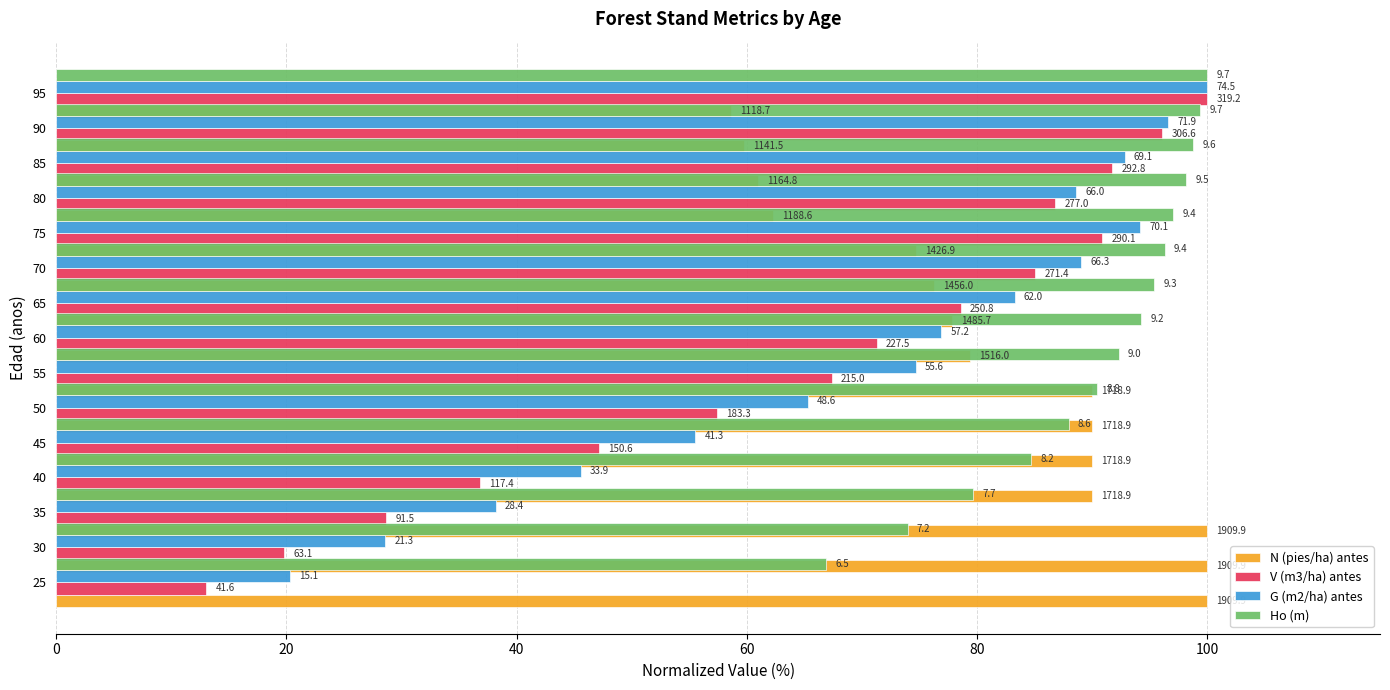

How many bars are there in each group?

4